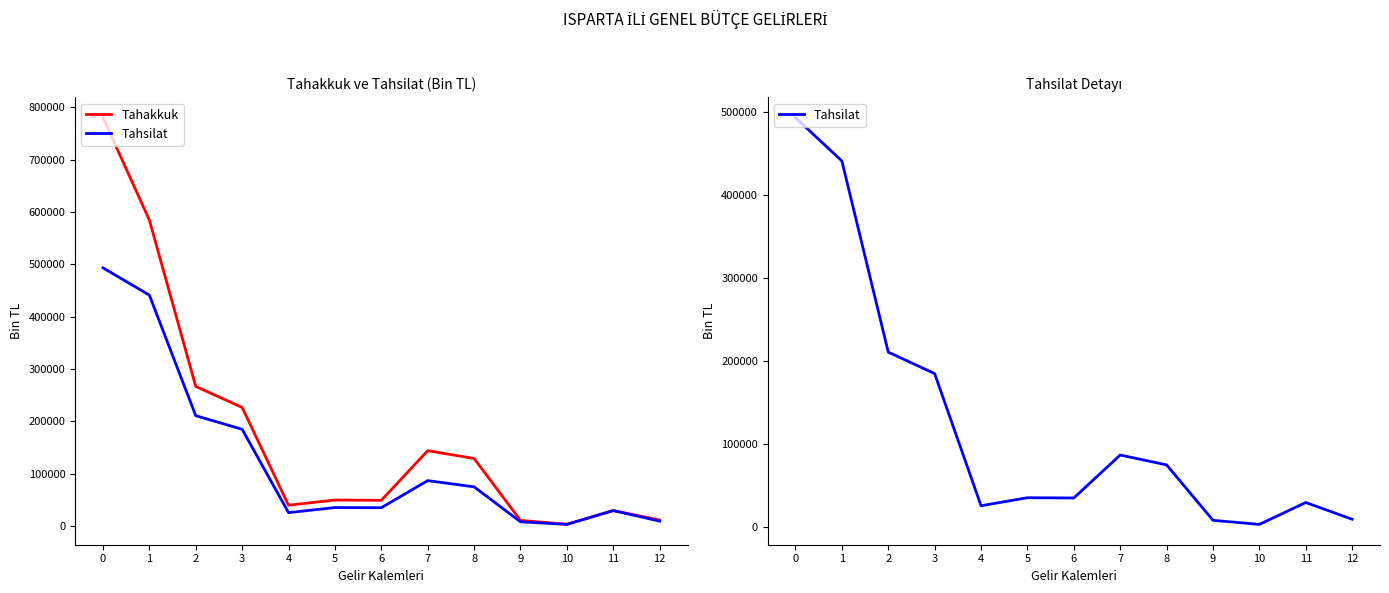

What is the spread (max minus min) of values at 3?

41722